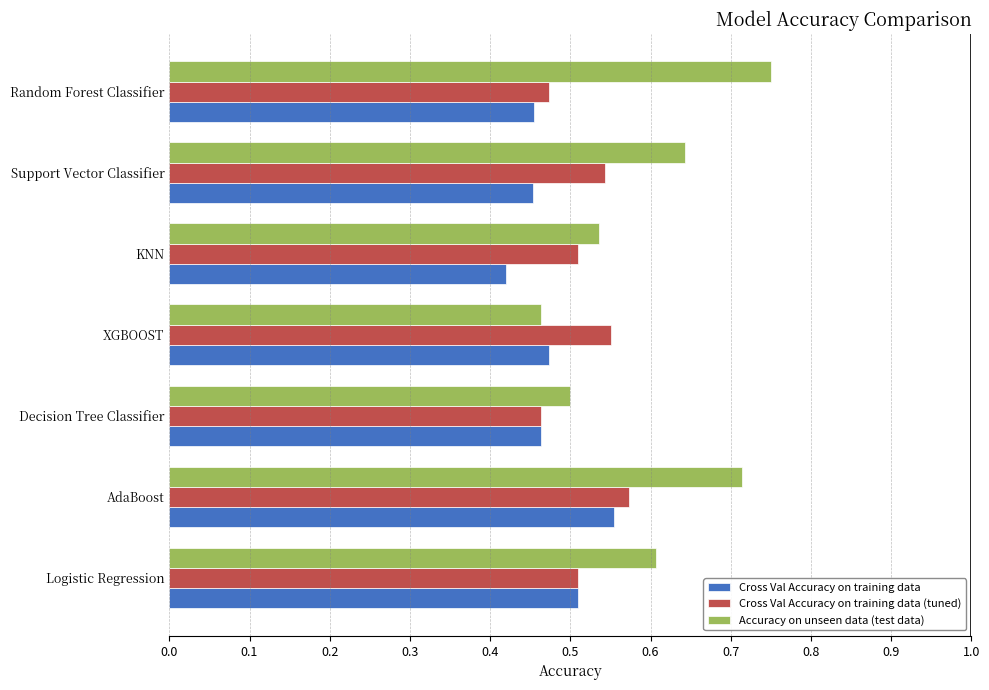

Where is Cross Val Accuracy on training data (tuned) nearest to the value 0?

Decision Tree Classifier